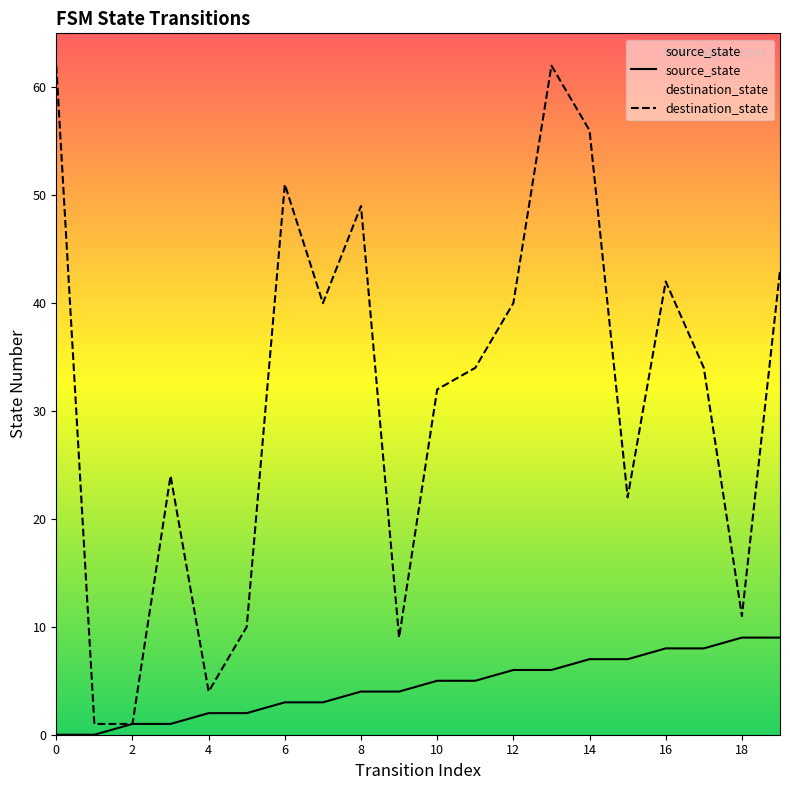

Which series contains the lowest Y value?

source_state